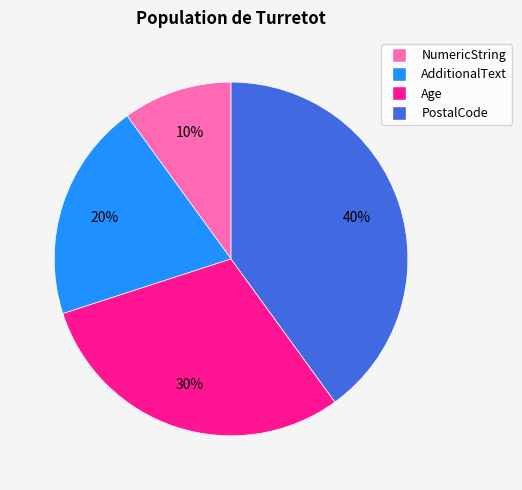

What percentage is the PostalCode slice, to the nearest percent?

40%